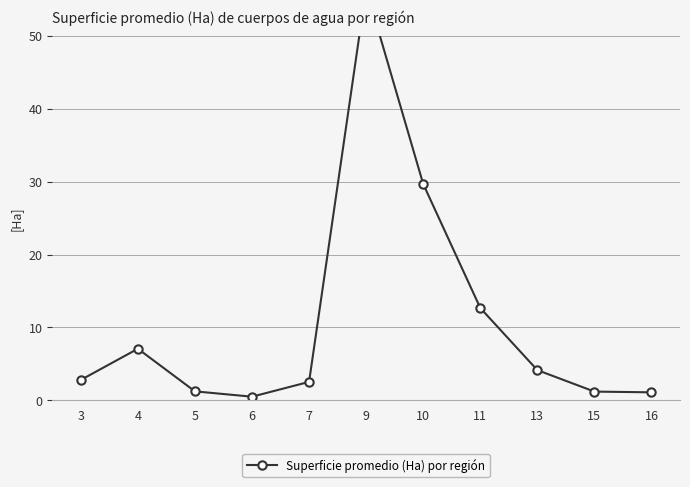

The chart shows a value of 1.9 at 5. True or false?

False